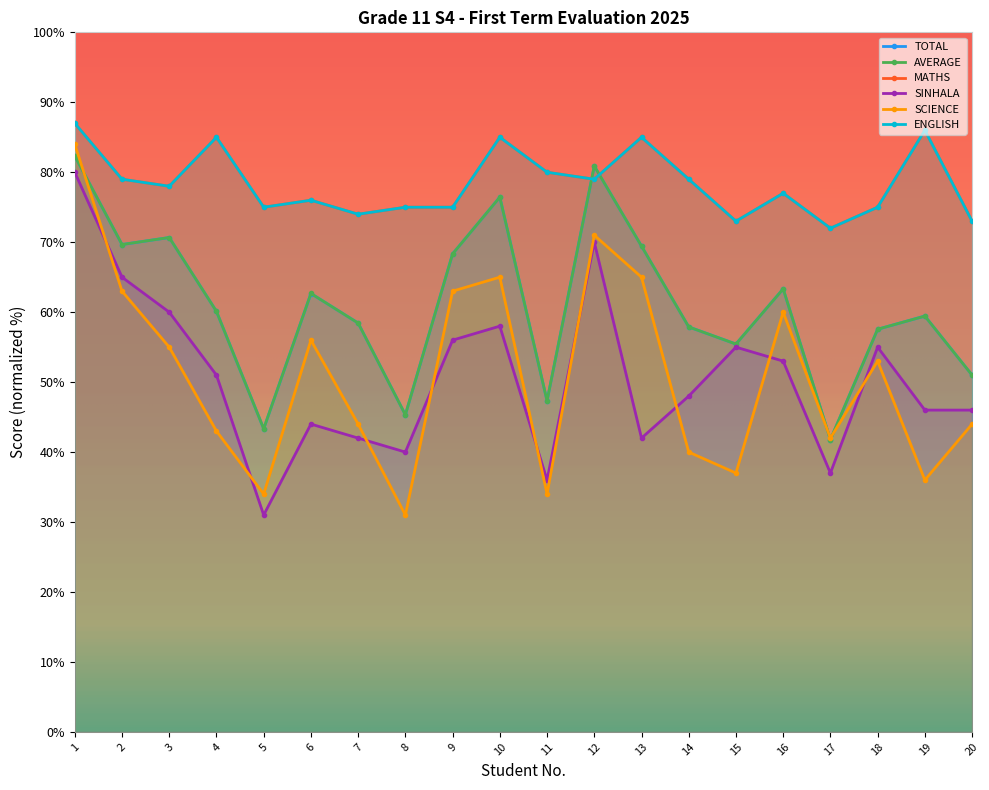

Where is the first local maximum for ENGLISH?

4